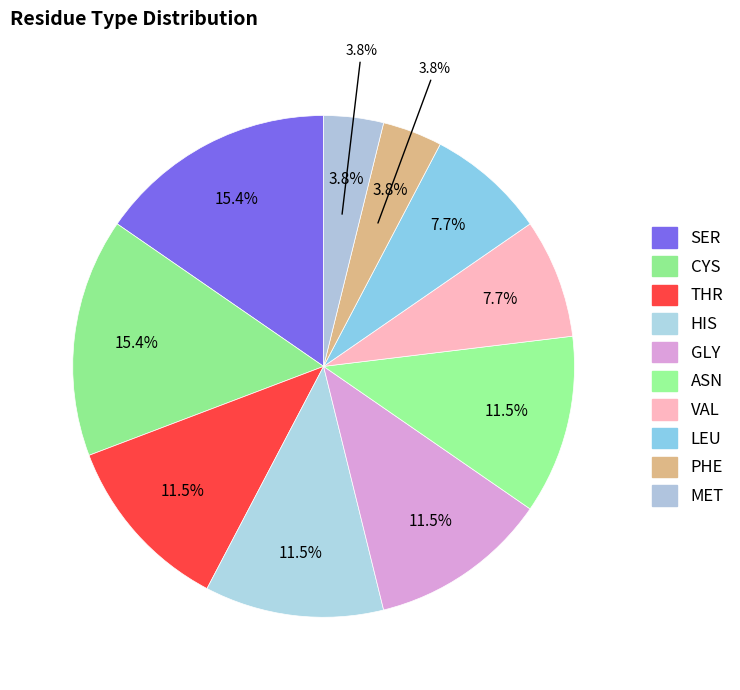

How many slices are in this pie chart?

10